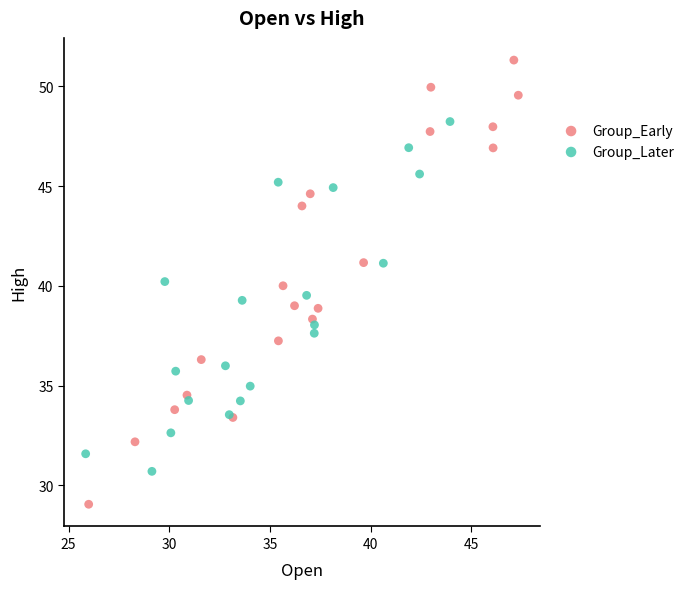

Which series contains the lowest Y value?

Group_Early